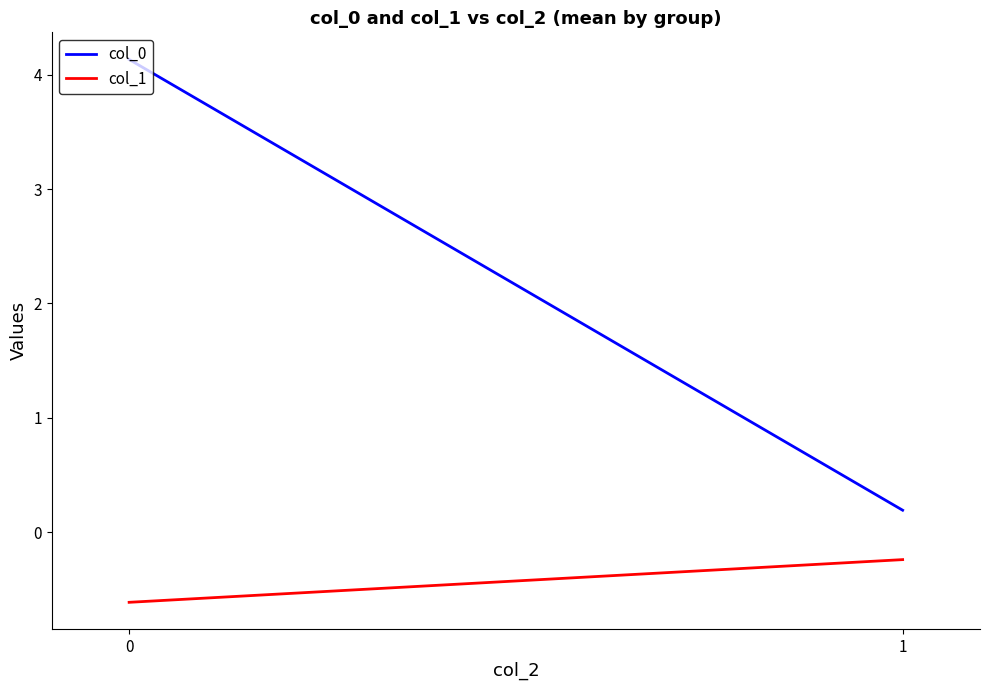

Reading left to right, list all the values displayed in this chart.

col_0: 0=4.1	1=0.2
col_1: 0=-0.6	1=-0.2